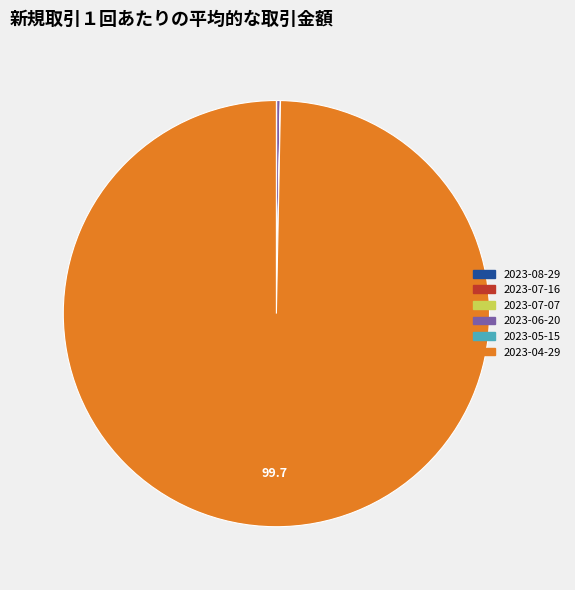

Which category has the biggest portion of the pie?

2023-04-29